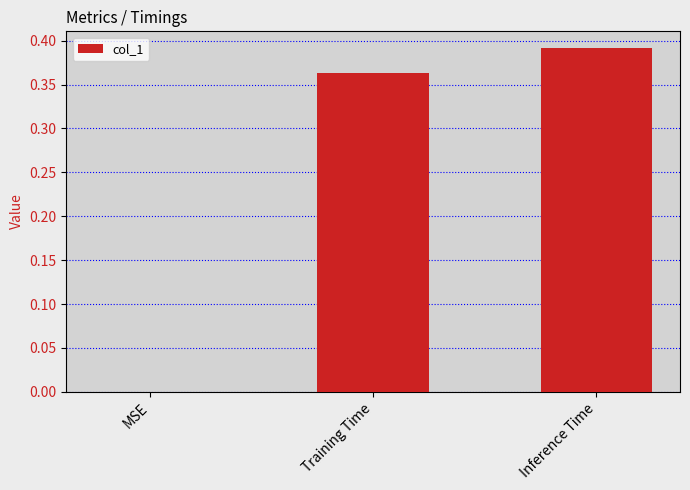

Is it true that the value at MSE is 0.0?

True